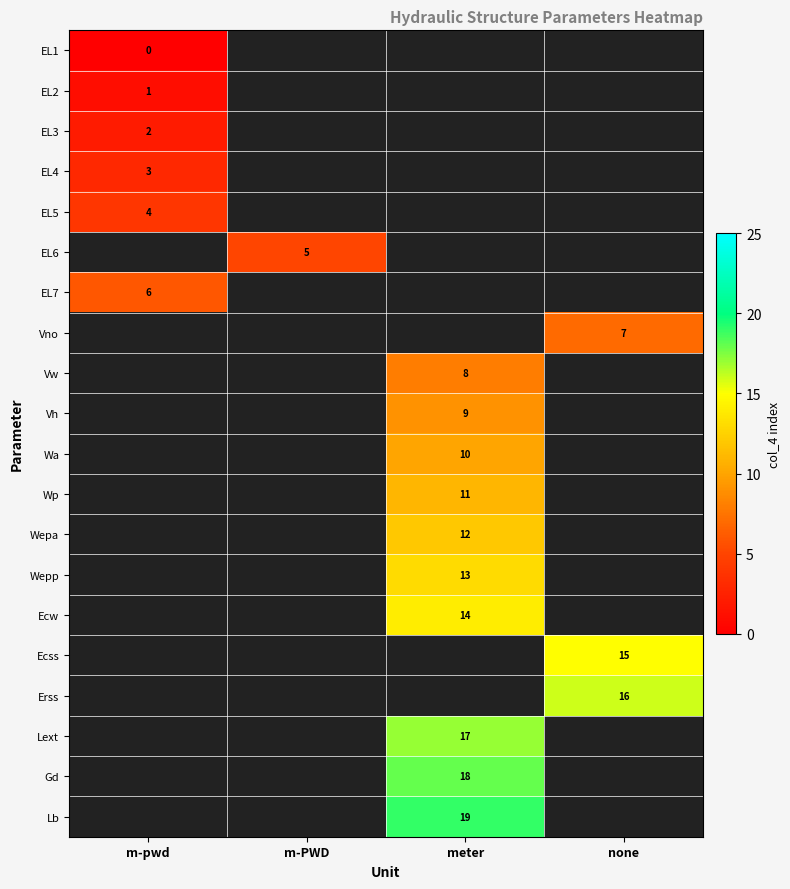

The value of Wa at meter is 13. True or false?

False